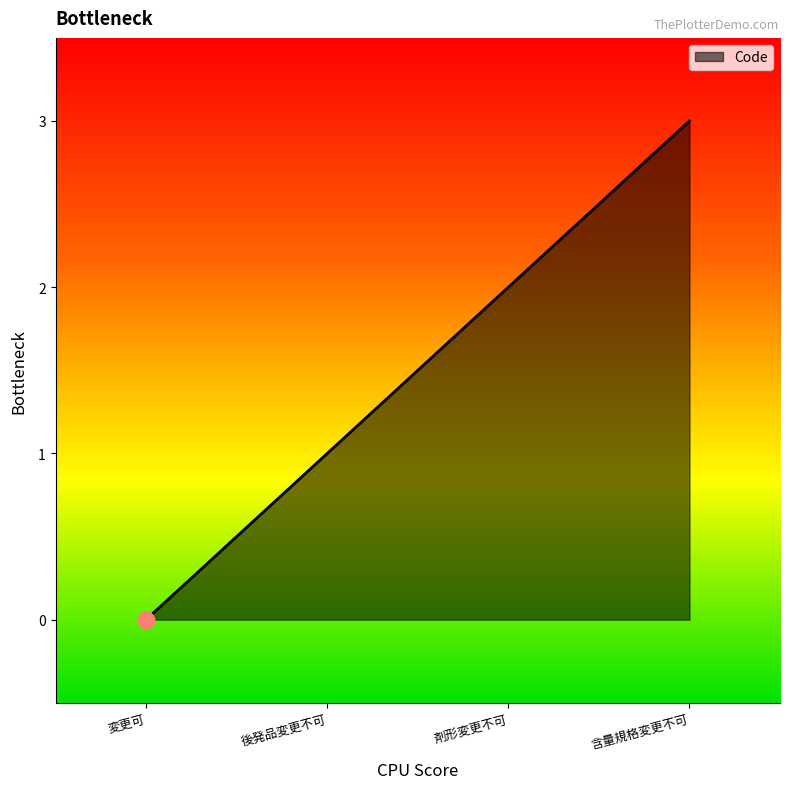

Reading right to left, transcribe all the data shown in this chart.

3	2	1	0